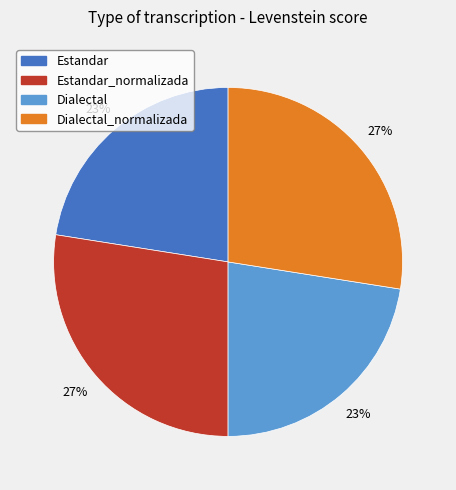

Does any single category account for the majority?

No